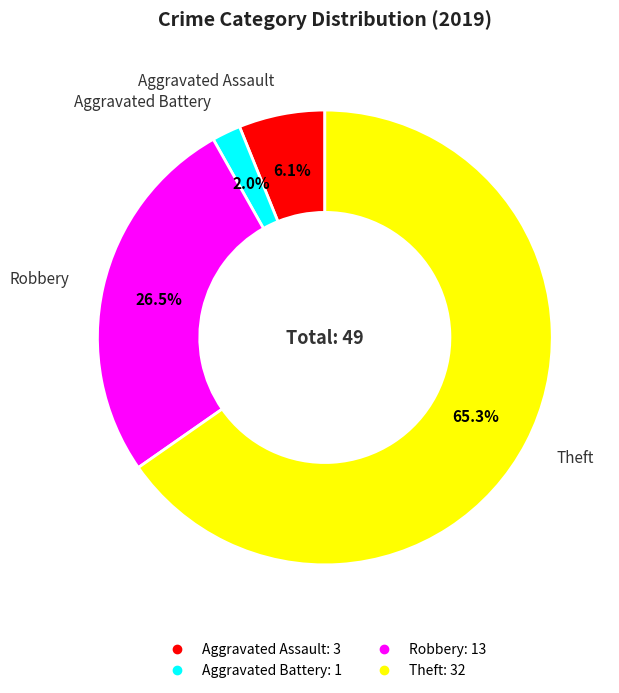

How many segments does this pie chart have?

4